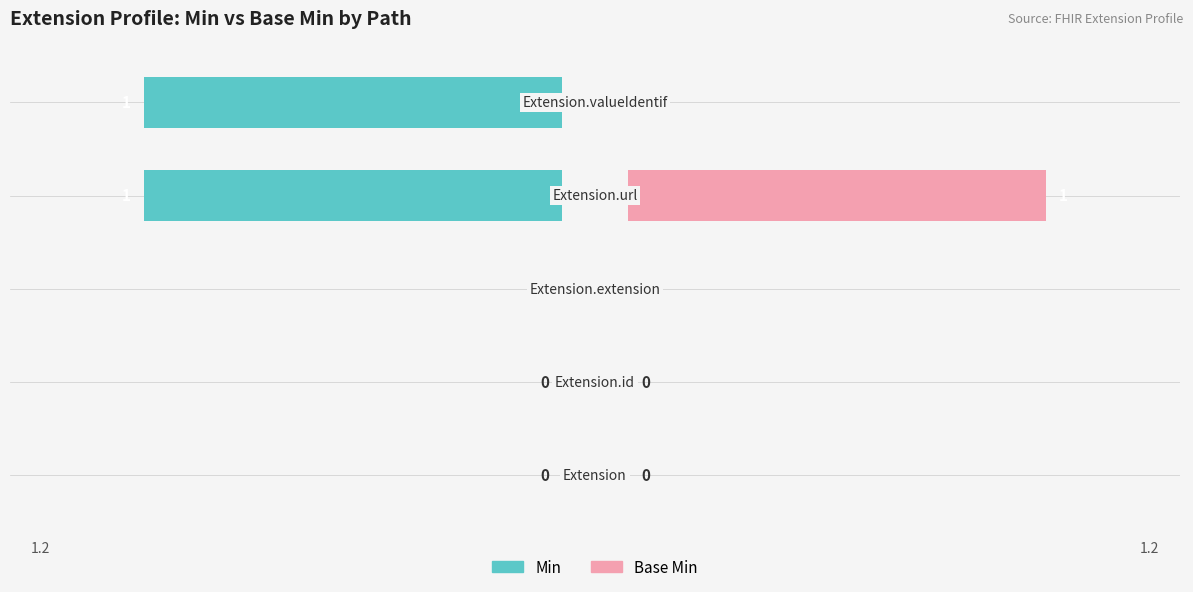

What is the sum of the Base Min values at 0.5 and 0.0?

1